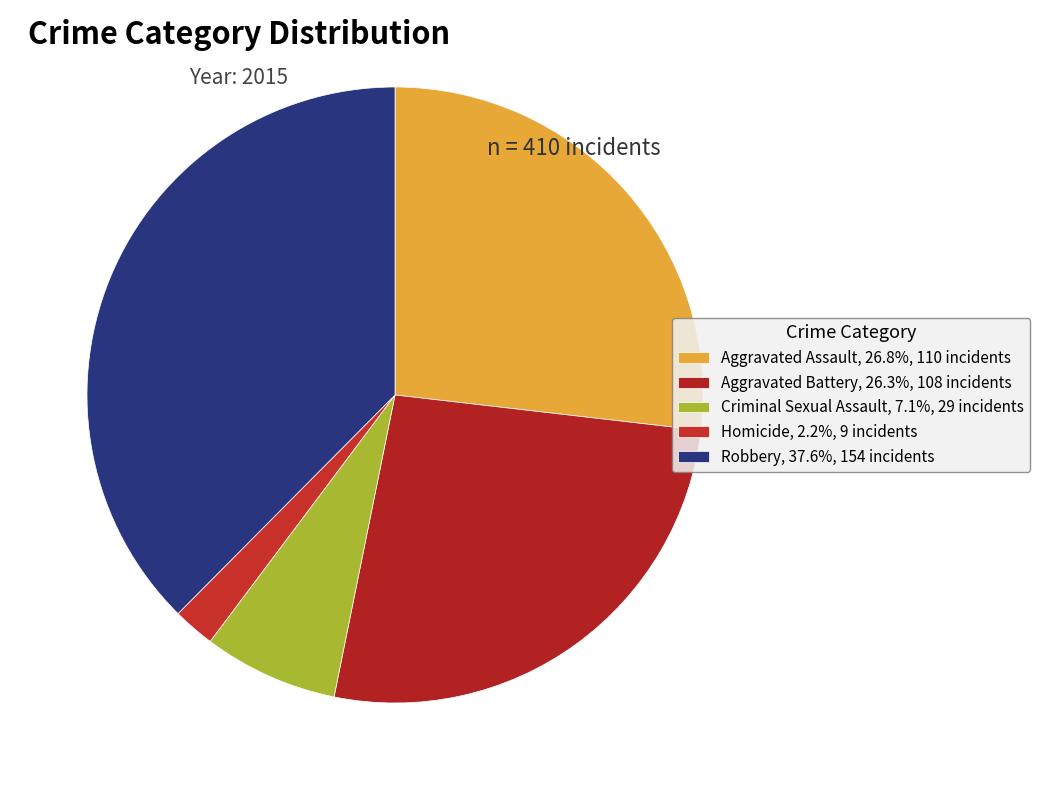

What percentage is the Criminal Sexual Assault slice, to the nearest percent?

7%